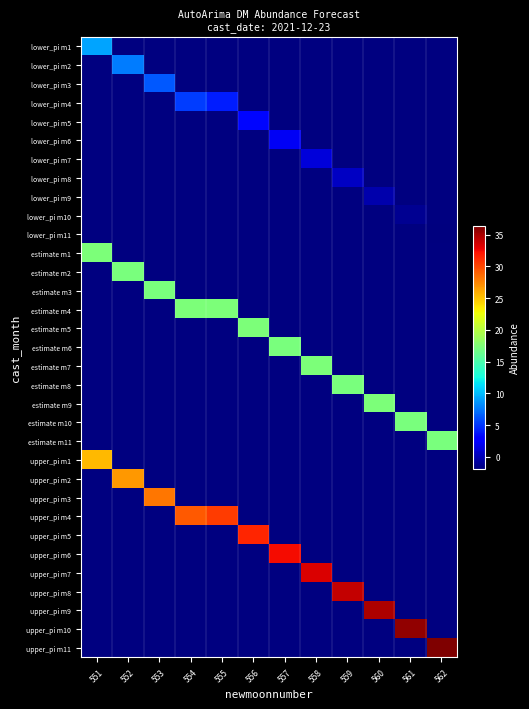

What is the minimum value shown in the chart?

-1.8